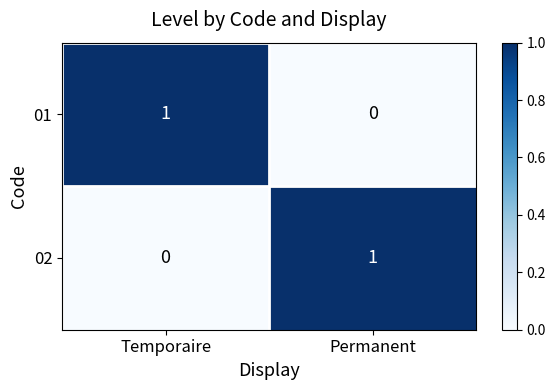

At which label does 02 reach its peak?

Permanent